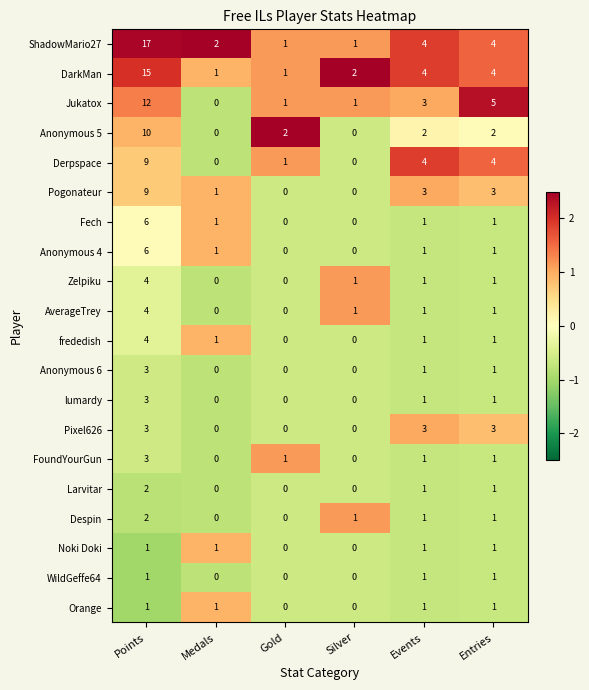

What is the minimum value shown in the chart?

0